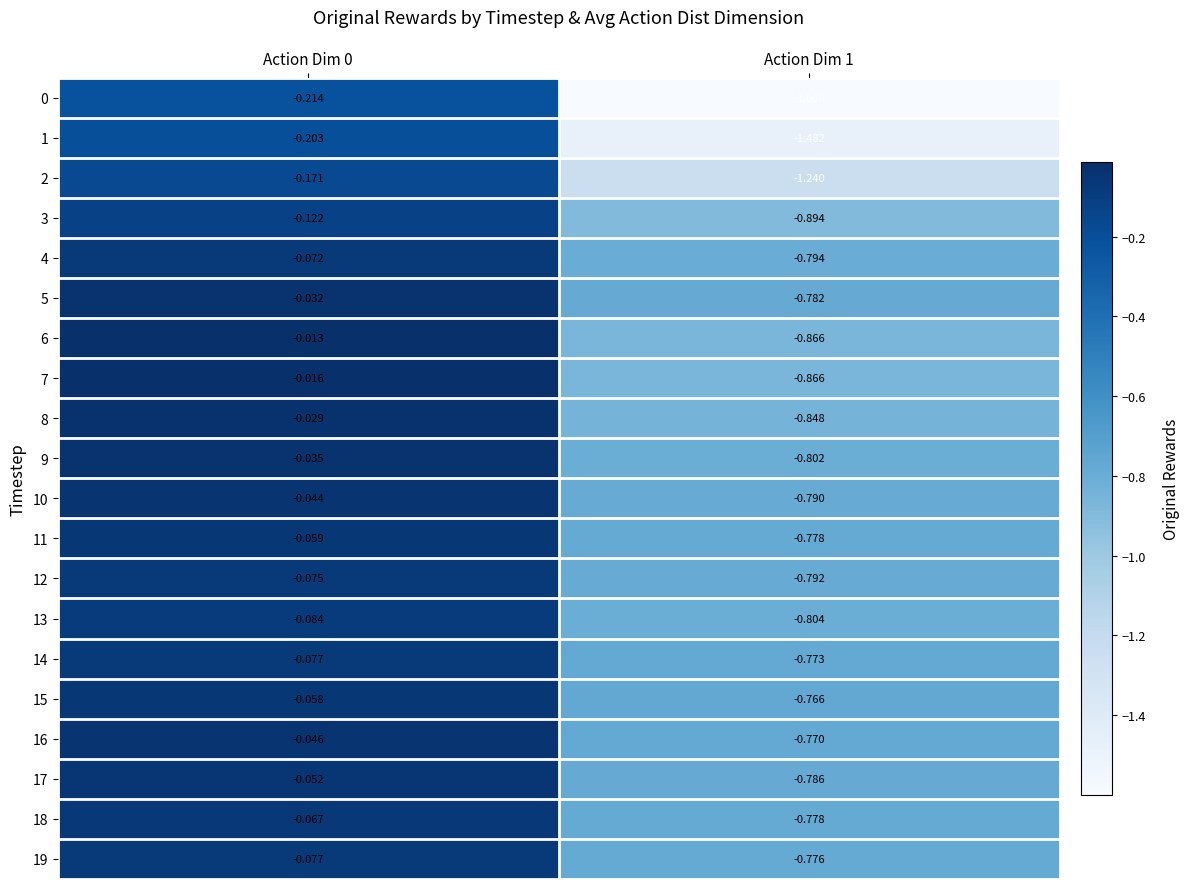

Is the value of 5 at Action Dim 1 greater than the value of 15 at Action Dim 0?

No